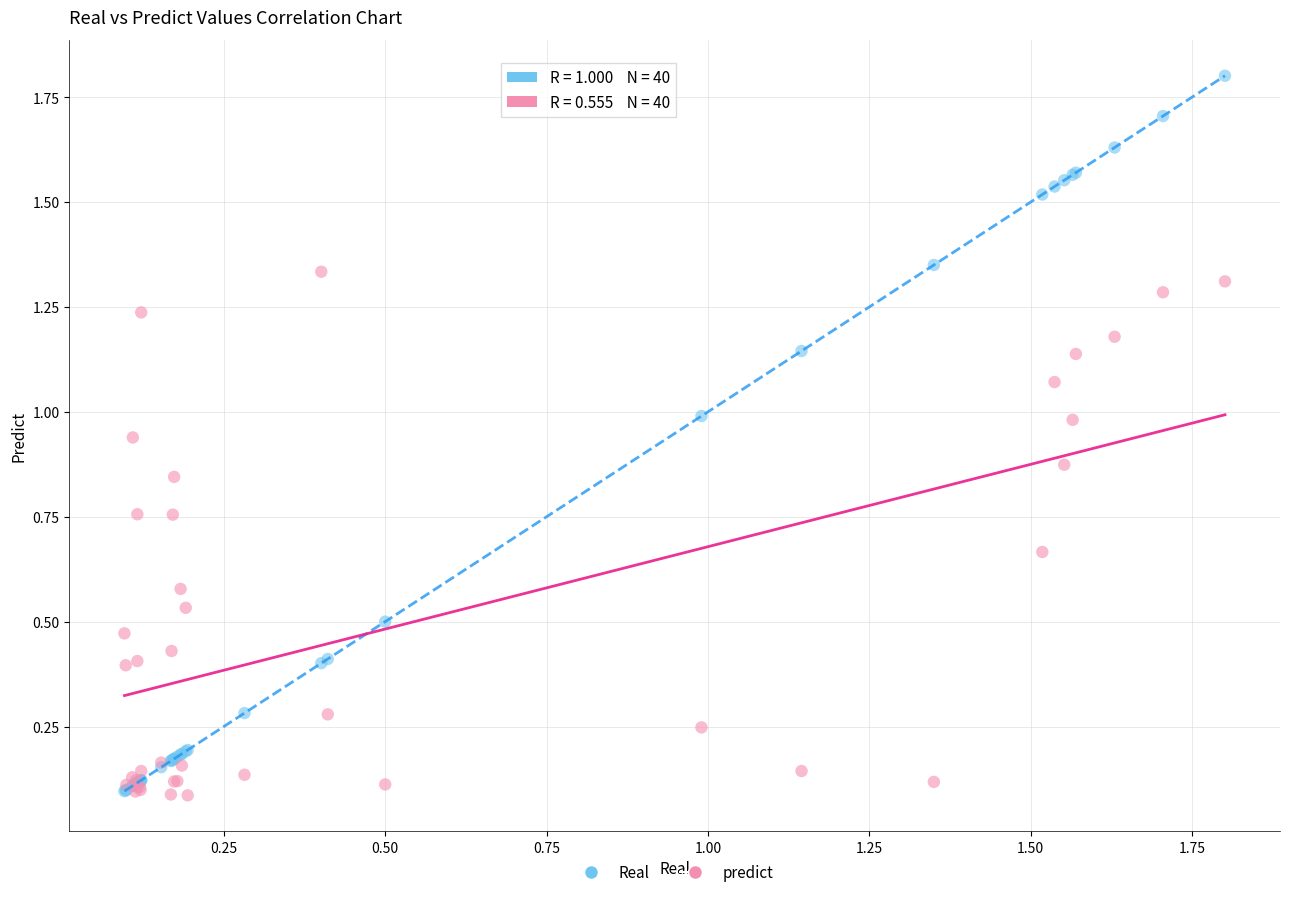

Which series contains the highest Y value?

Real